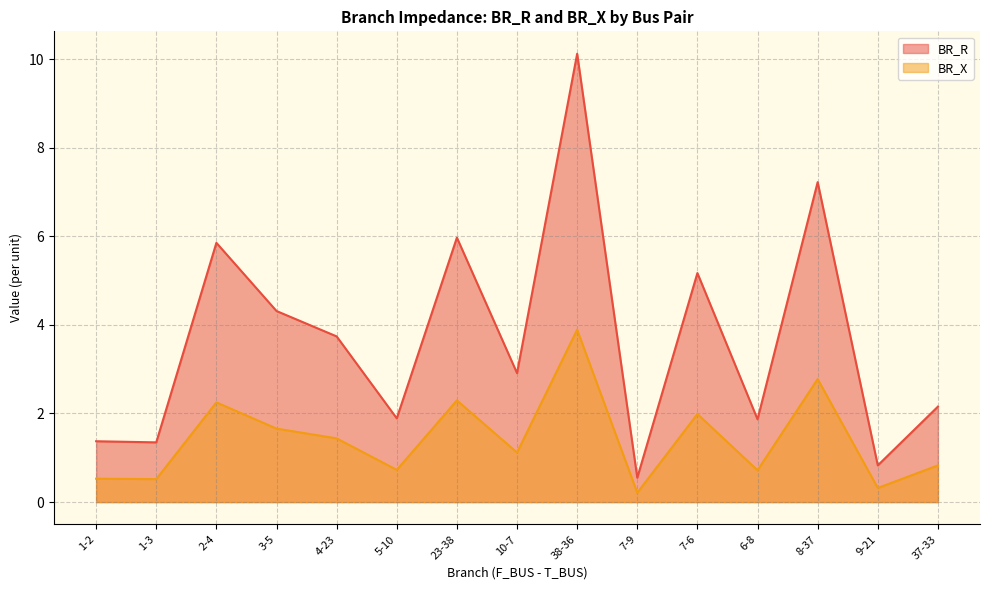

True or false: BR_X has more than 0 interior local peaks.

True